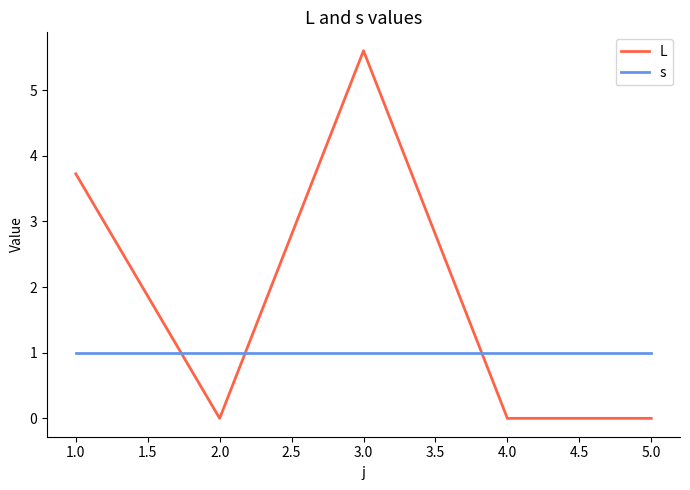

Is it true that L equals 5.6 at 3.0?

True